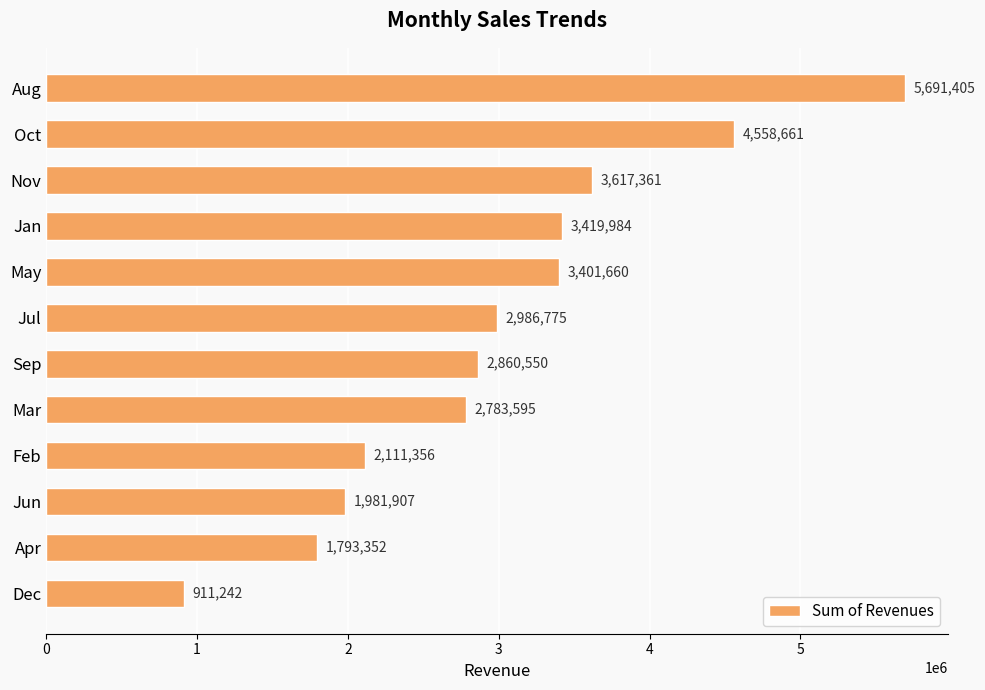

What is the minimum value shown in the chart?

911242.5